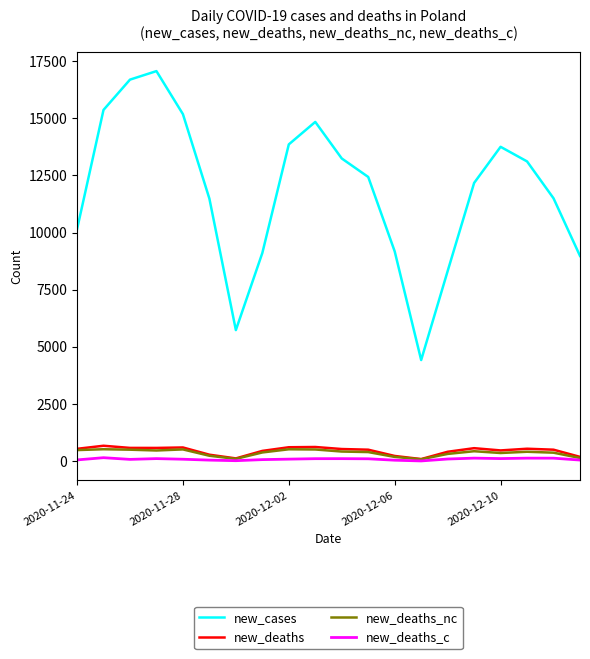

What is the difference between the second highest and second lowest values in the new_deaths_nc series?

420